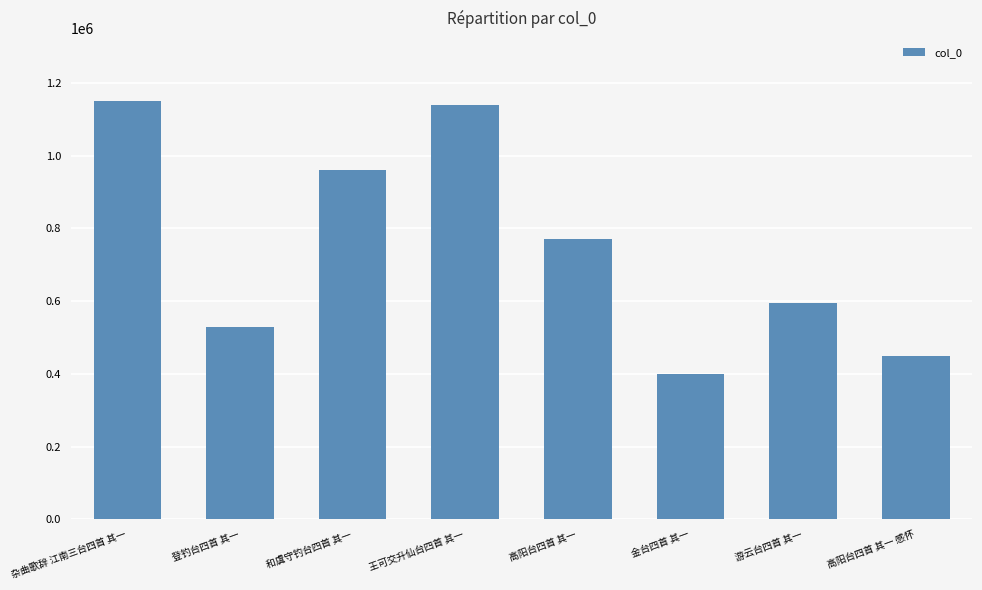

The chart shows a value of 1867270 at 王可交升仙台四首 其一. True or false?

False